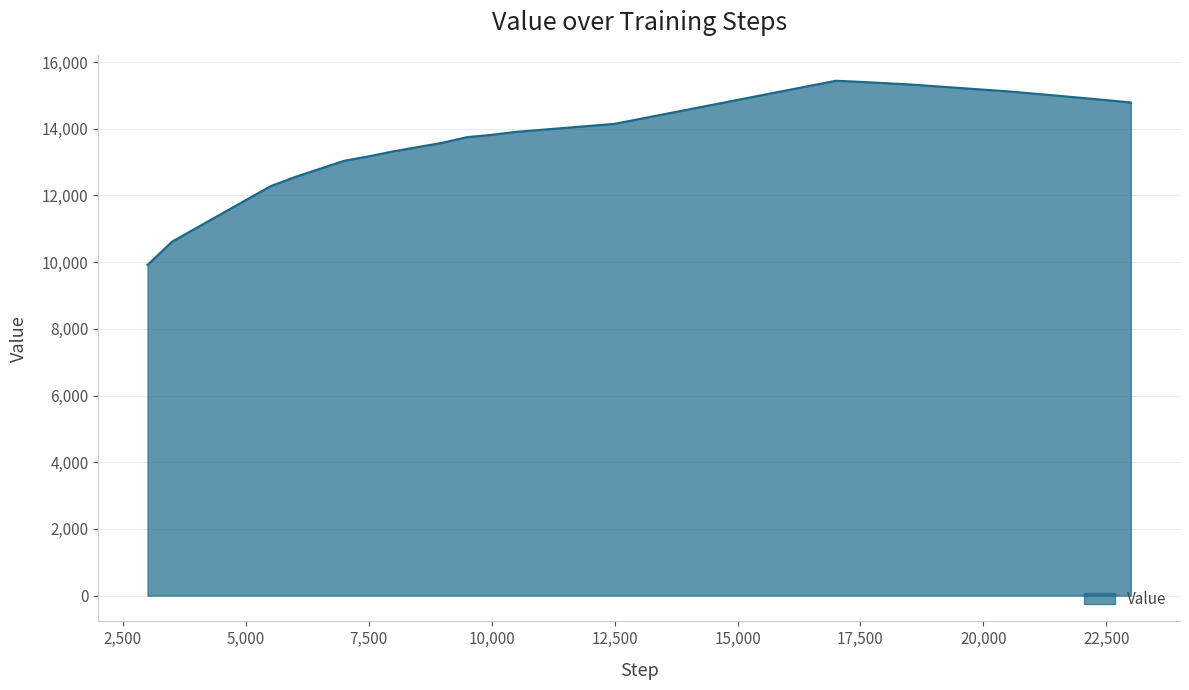

What is the greatest value displayed?

15440.1